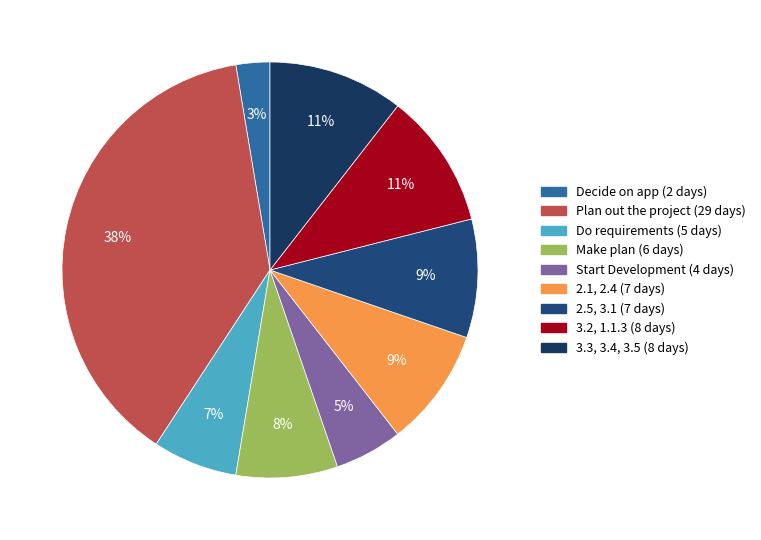

Do 3.2, 1.1.3 and 3.3, 3.4, 3.5 together represent more than half of the pie?

No